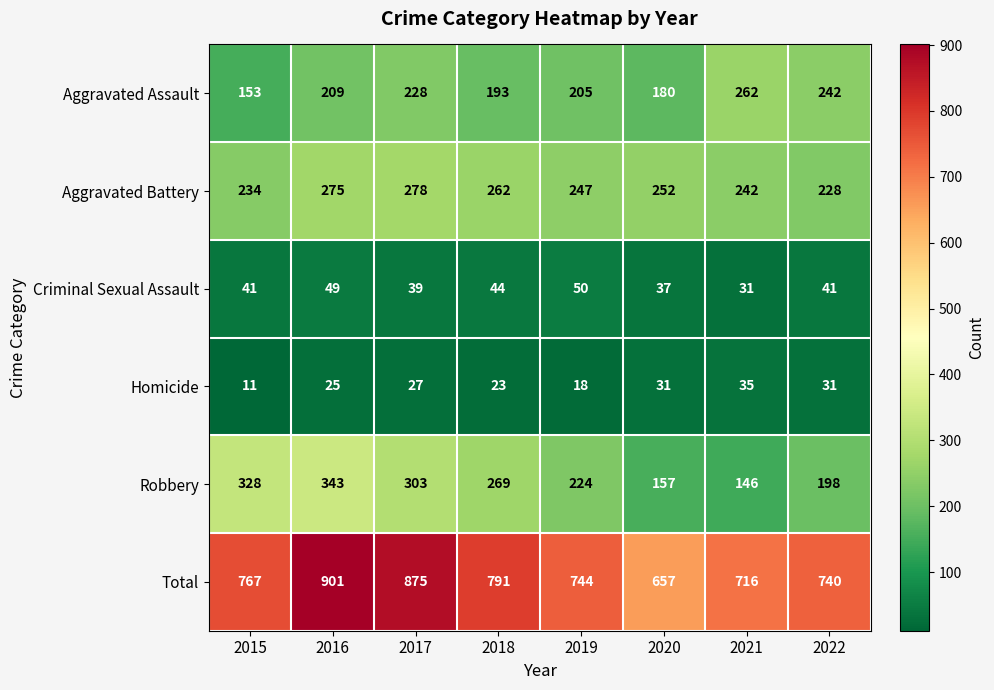

Where does the Robbery series first go above 269?

2015